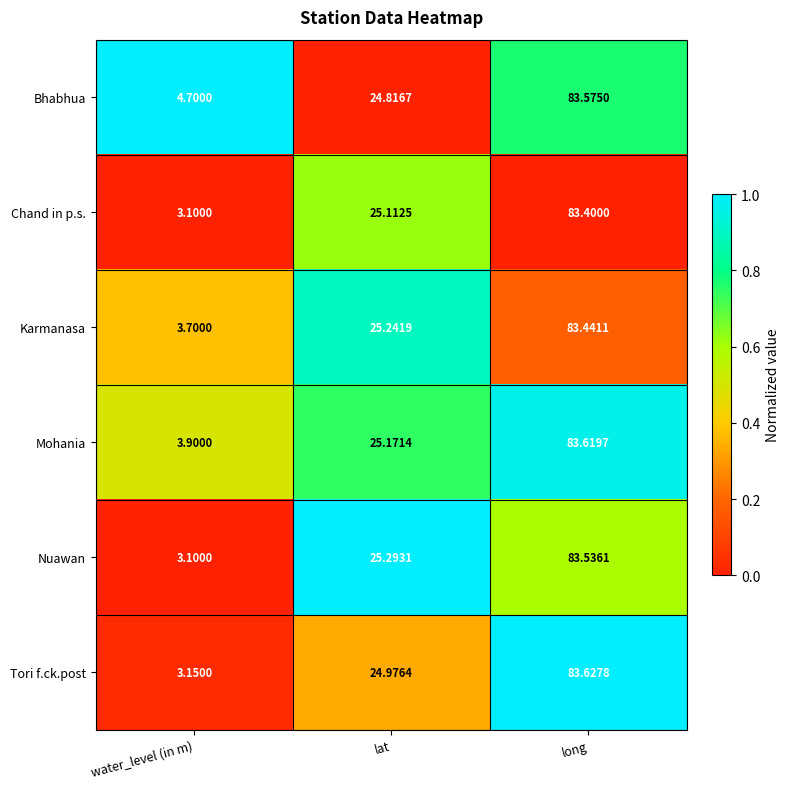

Rank the series by their maximum value, from lowest to highest.

Chand in p.s., Karmanasa, Nuawan, Bhabhua, Mohania, Tori f.ck.post